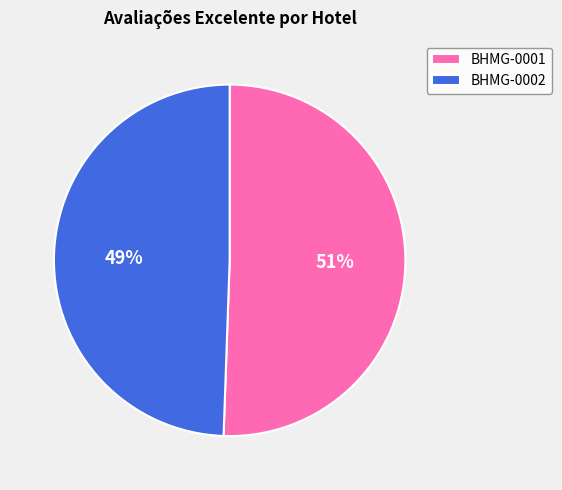

Does BHMG-0002 represent more than half of the total?

No